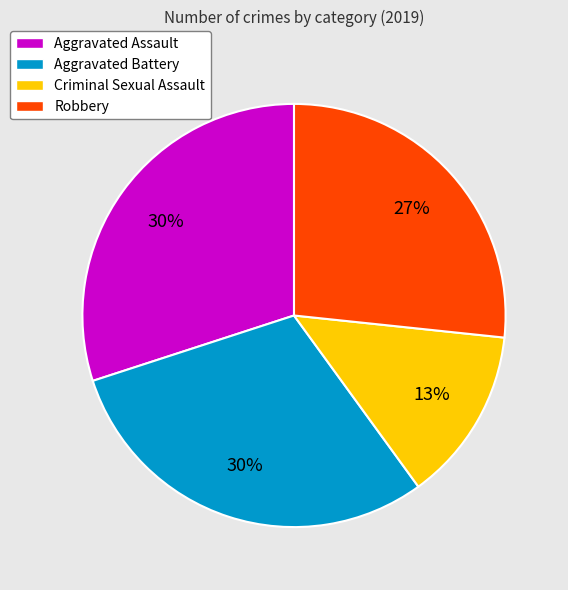

The Robbery slice represents 27% of the pie. True or false?

True